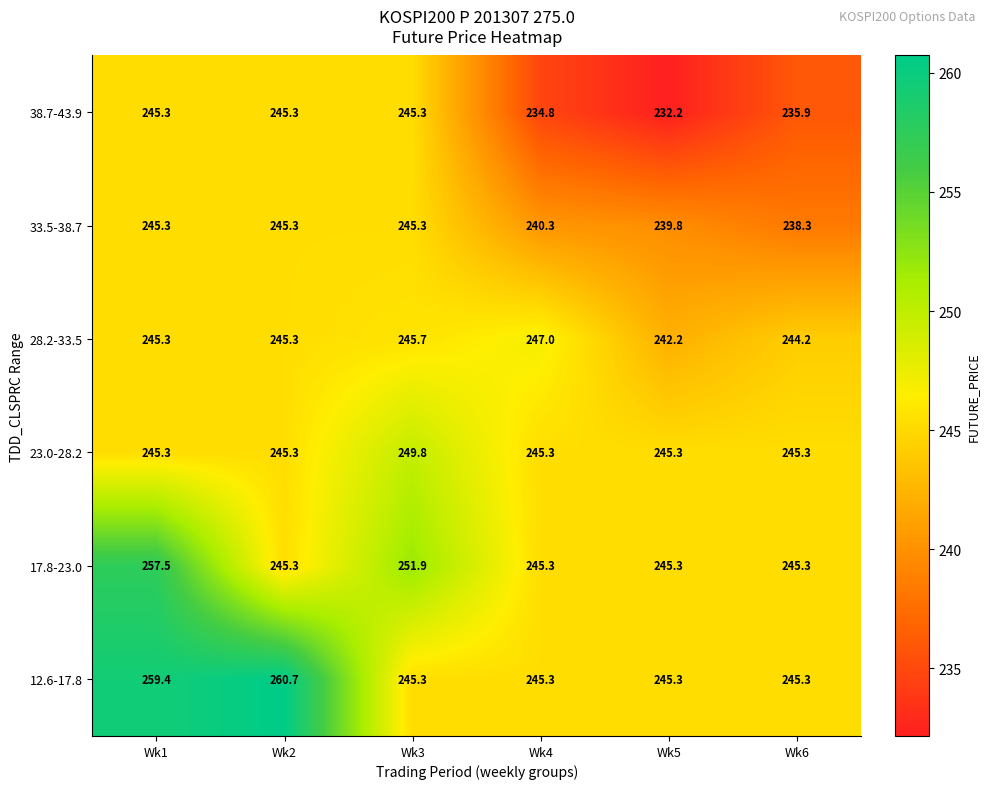

Which series has the widest spread of values?

12.6-17.8